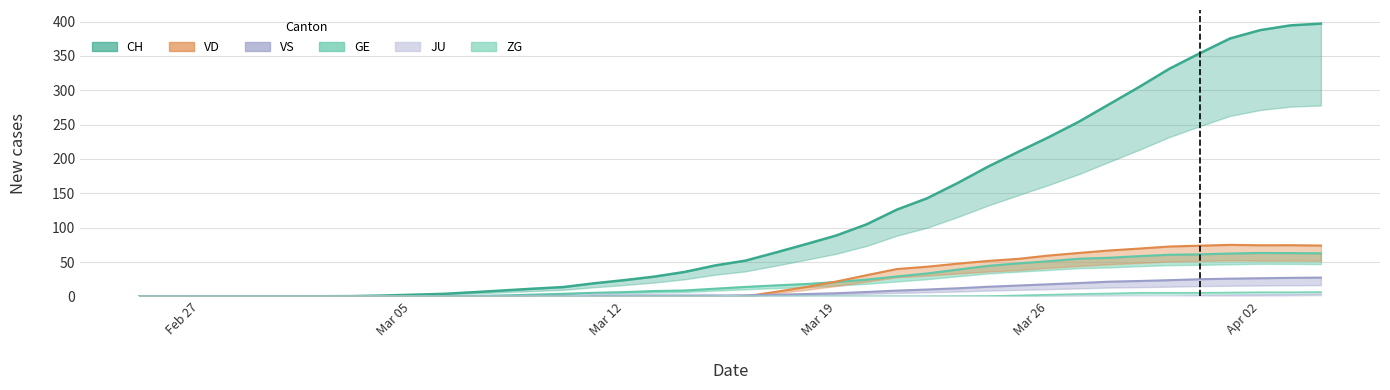

Which series has the largest total across all categories?

CH